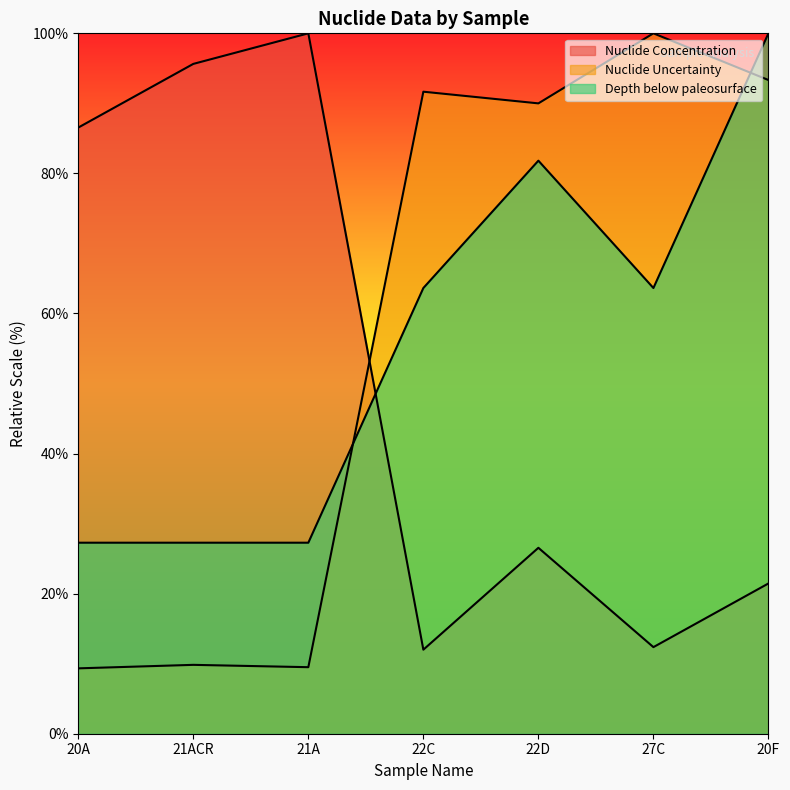

At which category does Nuclide Concentration reach its first local peak?

21A